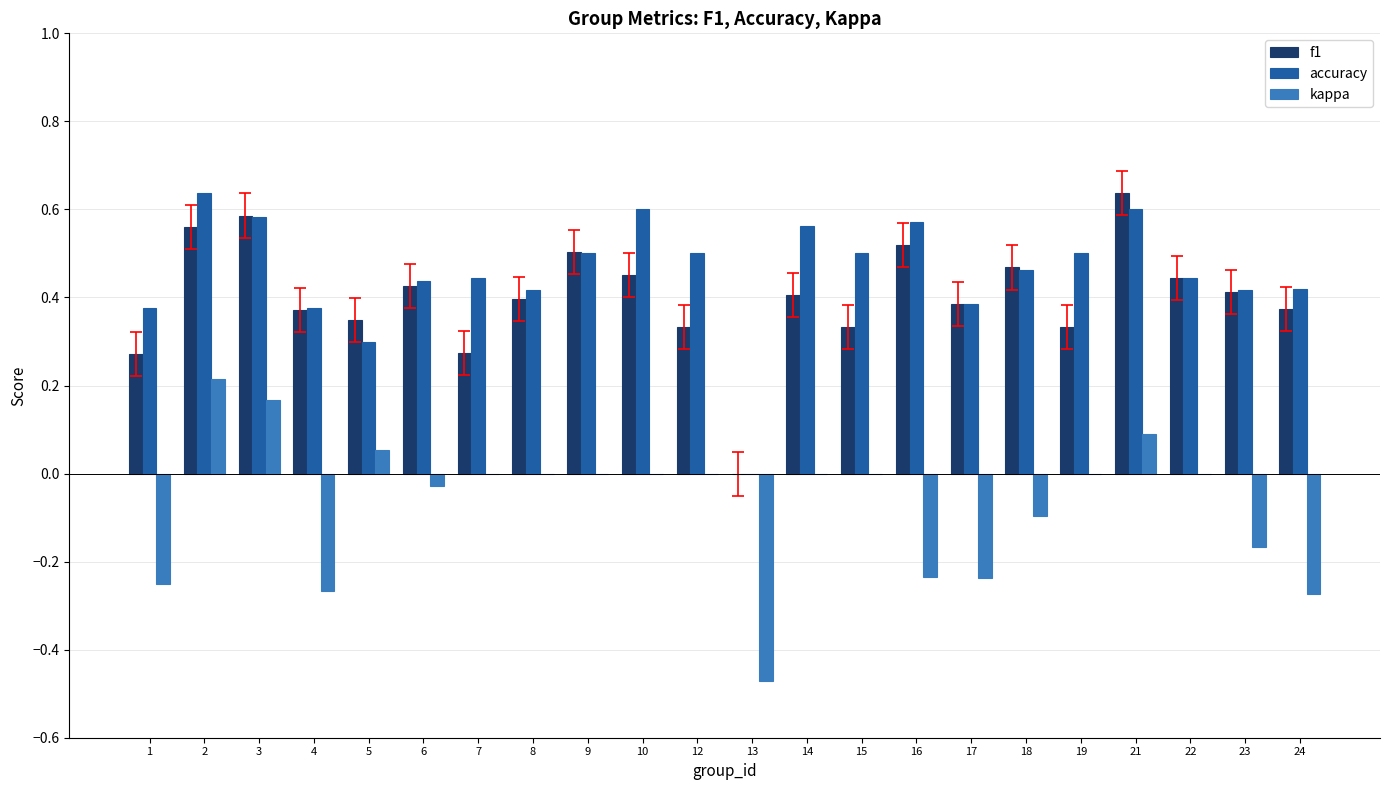

Which series changed the most between 3 and 19?

f1